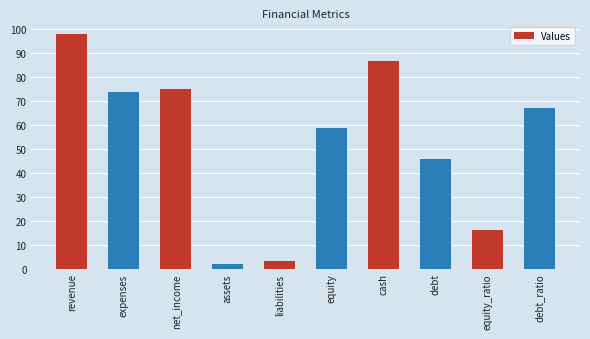

Which label corresponds to the largest value in the chart?

revenue